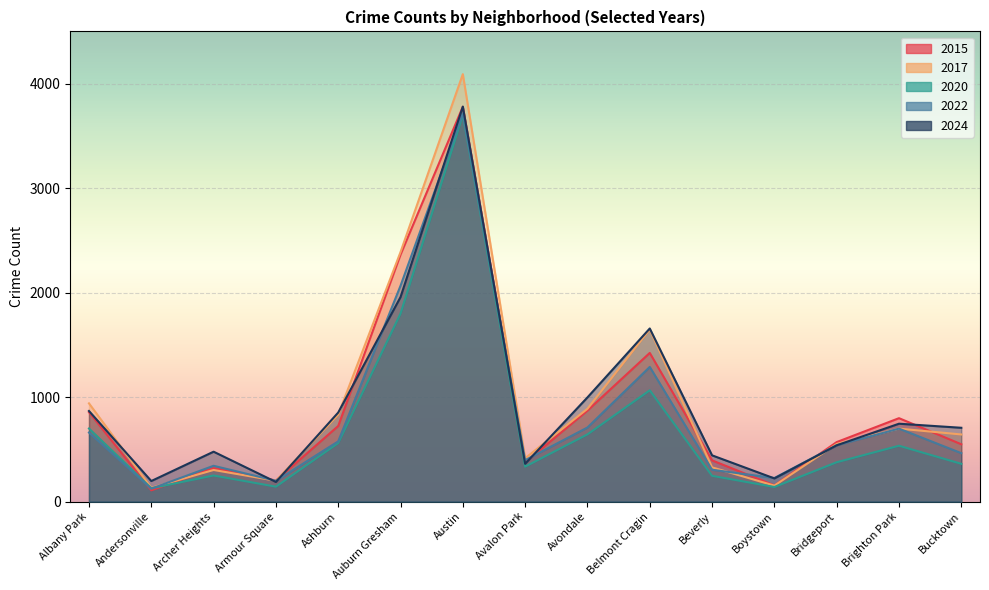

At which label is 2020 closest to 1916?

Auburn Gresham